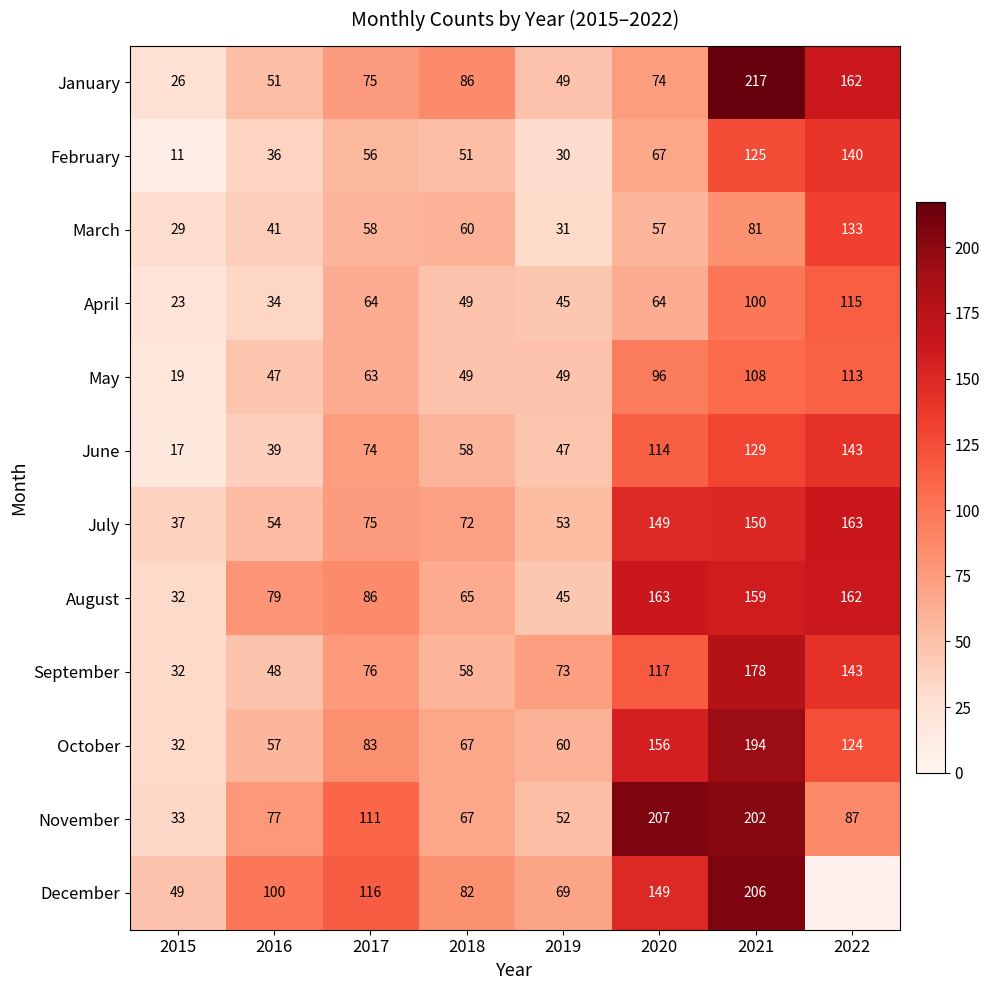

What is the sum of the June values at 2020 and 2022?

257